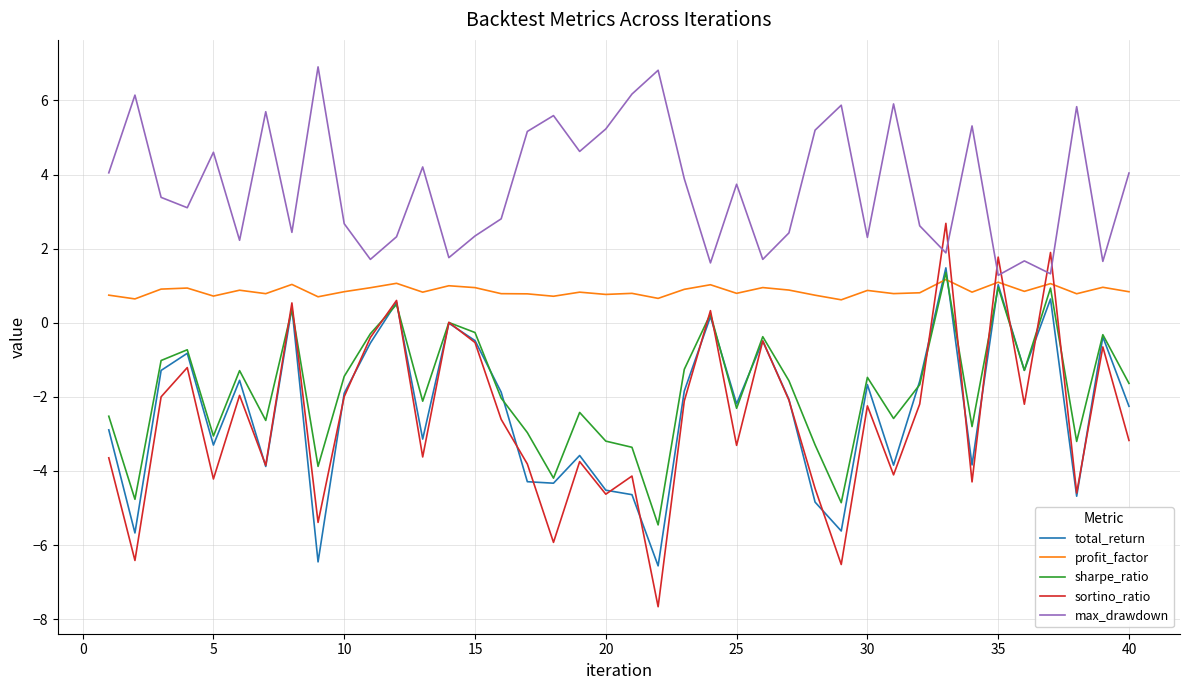

Does the chart display data point markers on the line(s)?

No